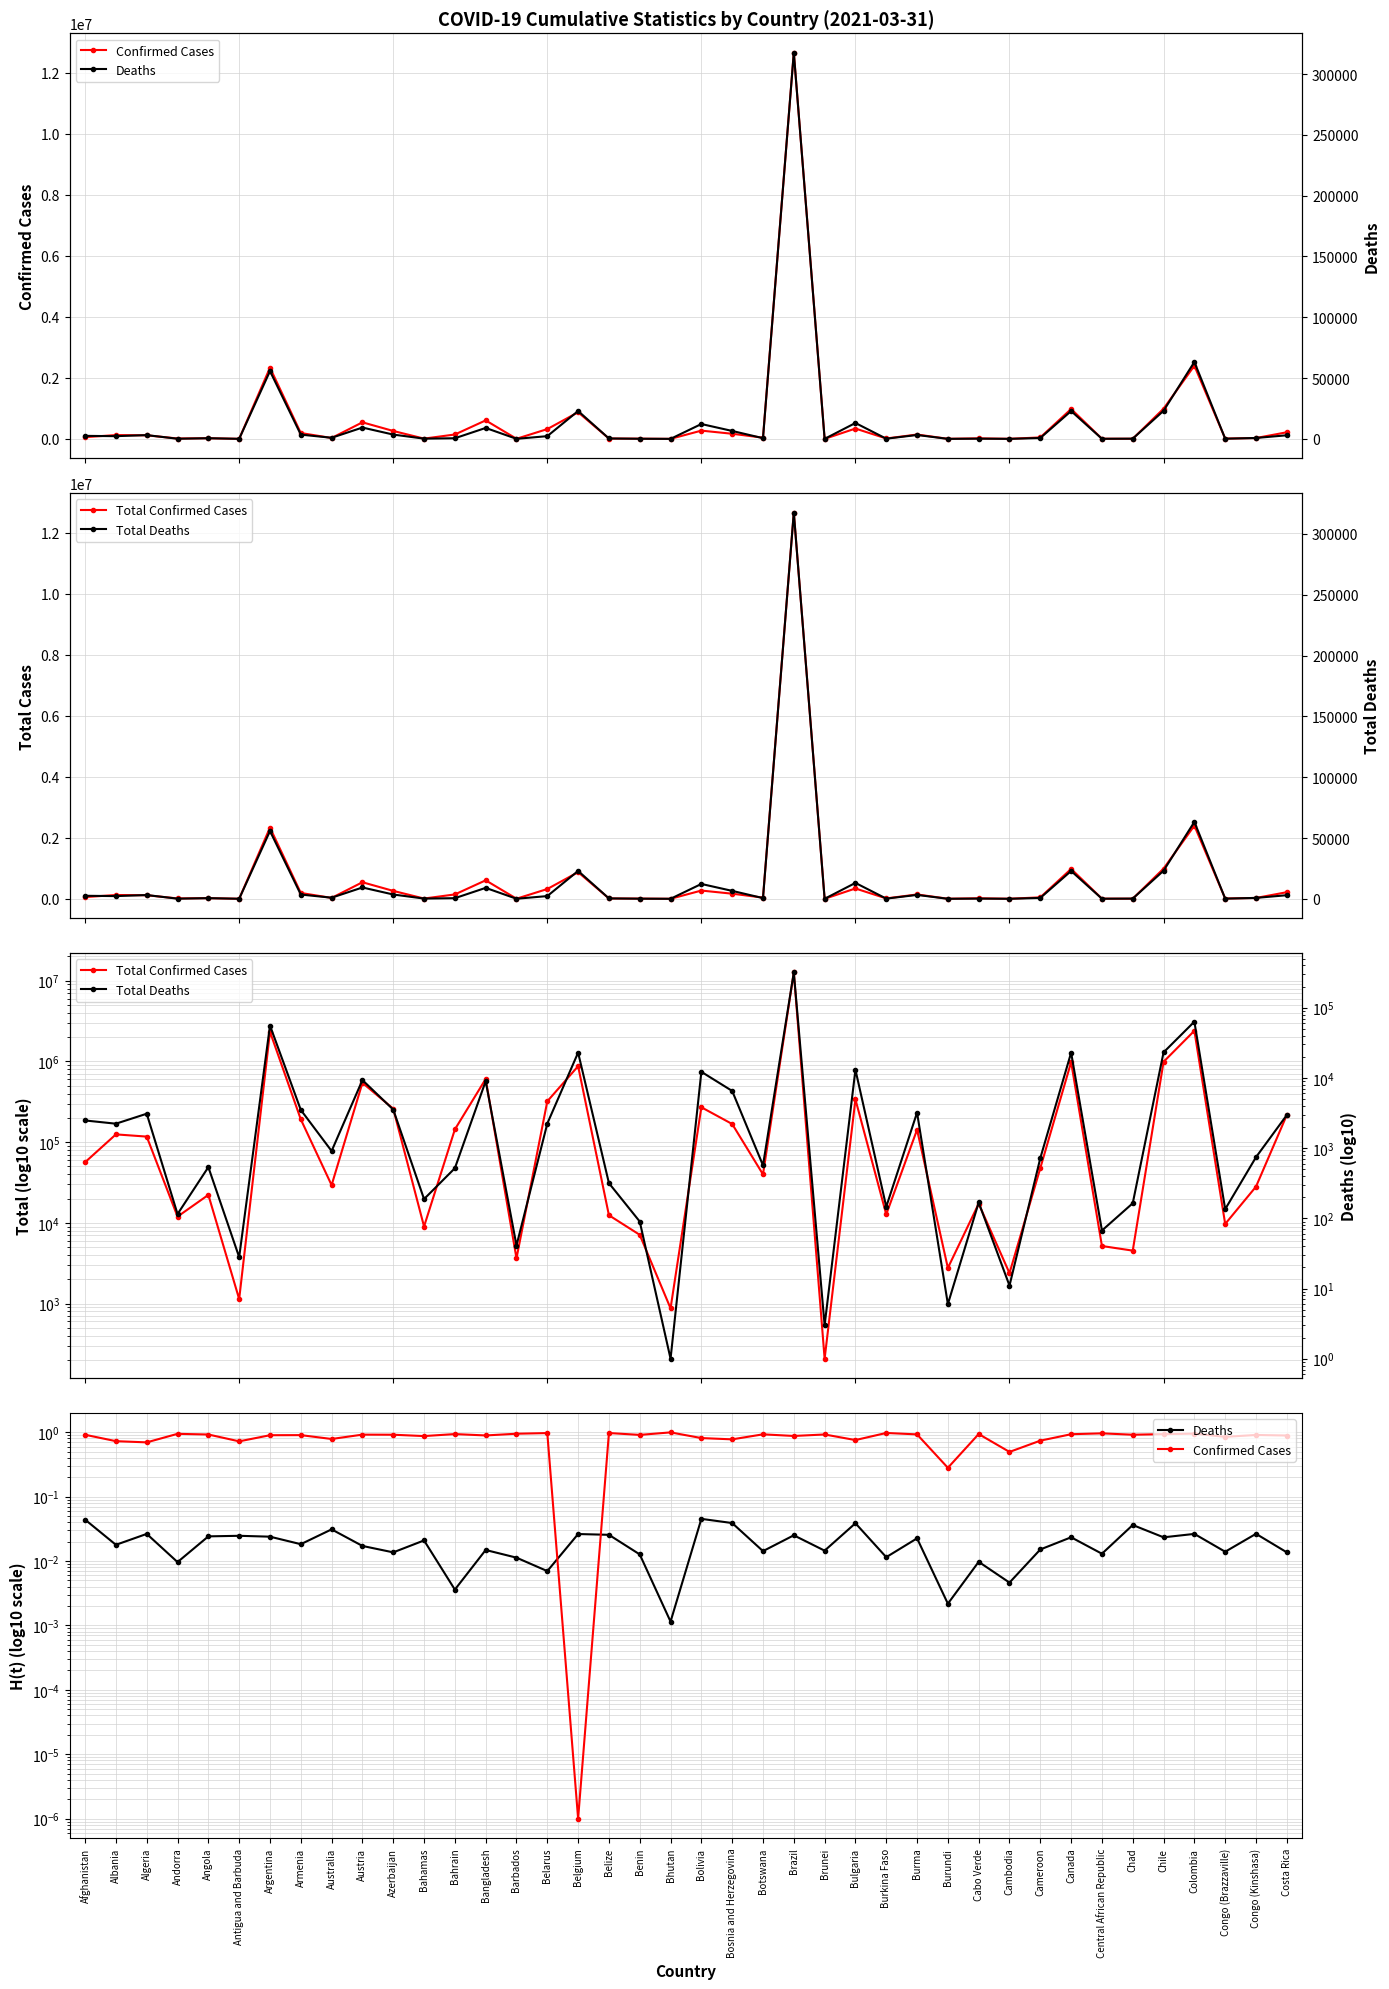

At how many categories does at least one series exceed 12013657?

1